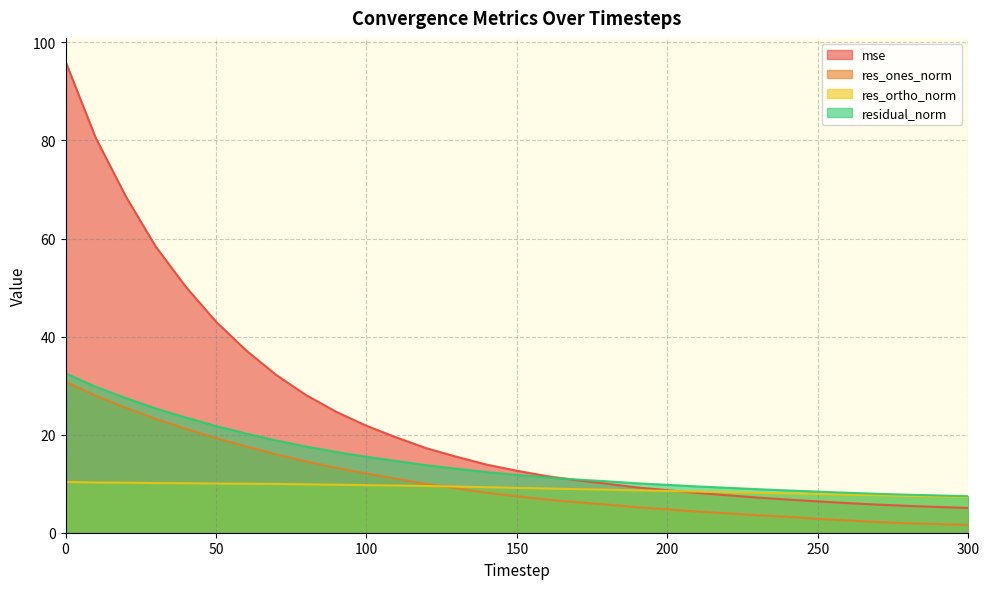

What is the sum of the residual_norm values at 80 and 0?

50.1